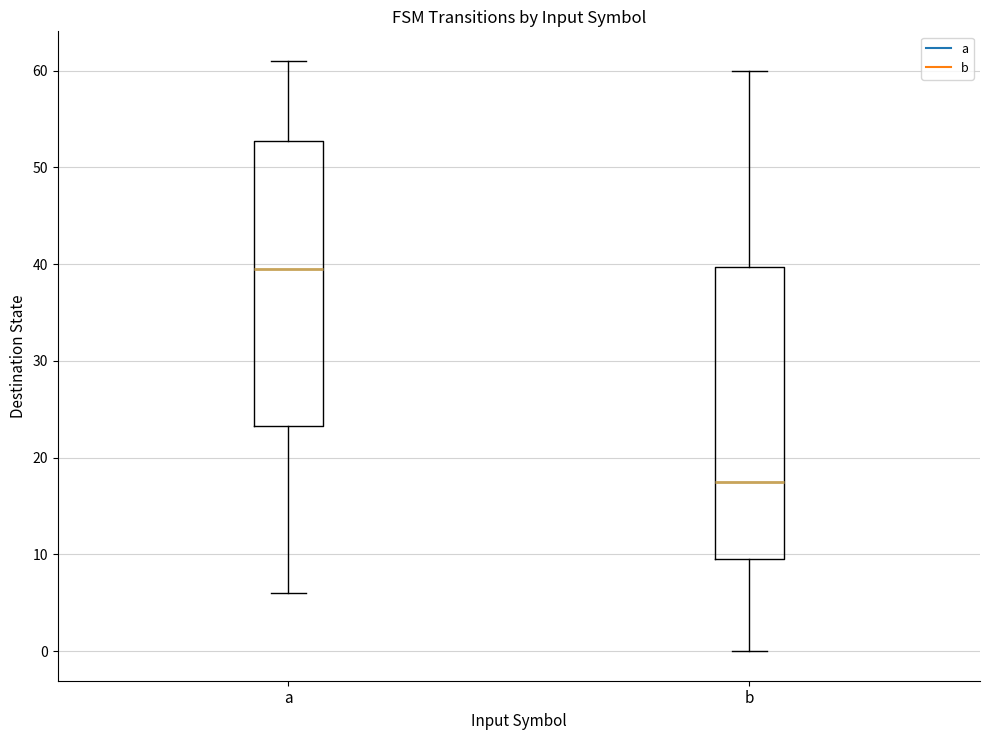

Where does the lower whisker of the box for b end on the y-axis? The values are not printed on the chart, so give them approximately, as read against the axis.

0